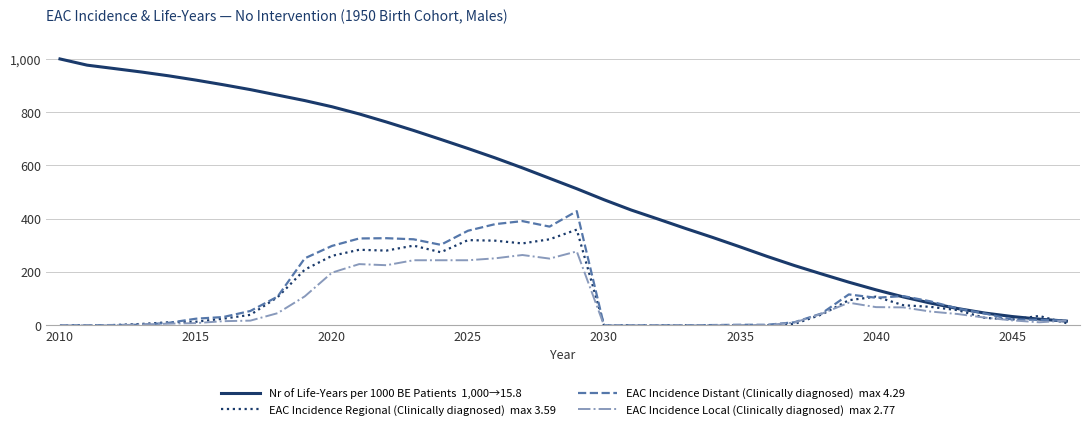

What is the maximum value shown in the chart?

1000.0